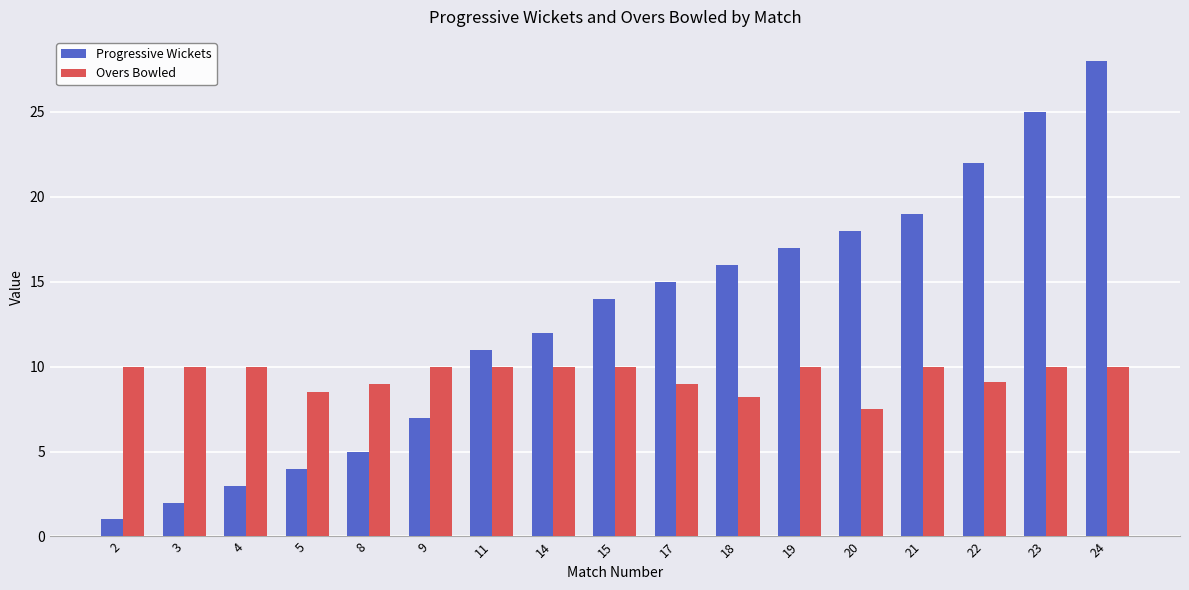

What is the lowest value of the Overs Bowled series?

7.5